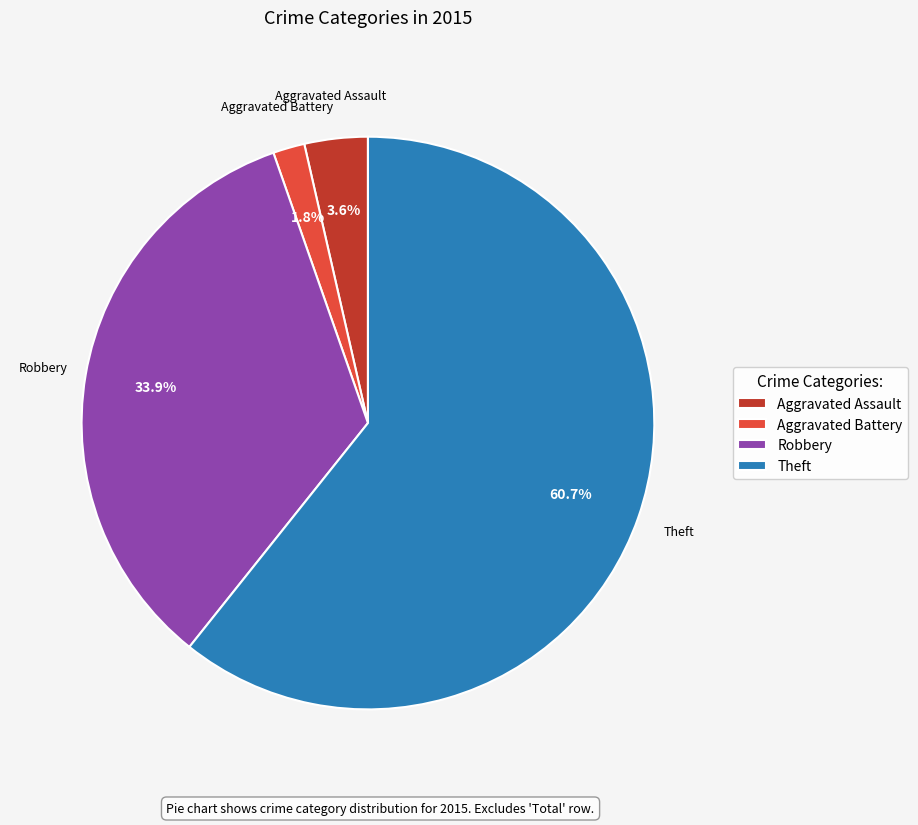

Which slice is the smallest?

Aggravated Battery